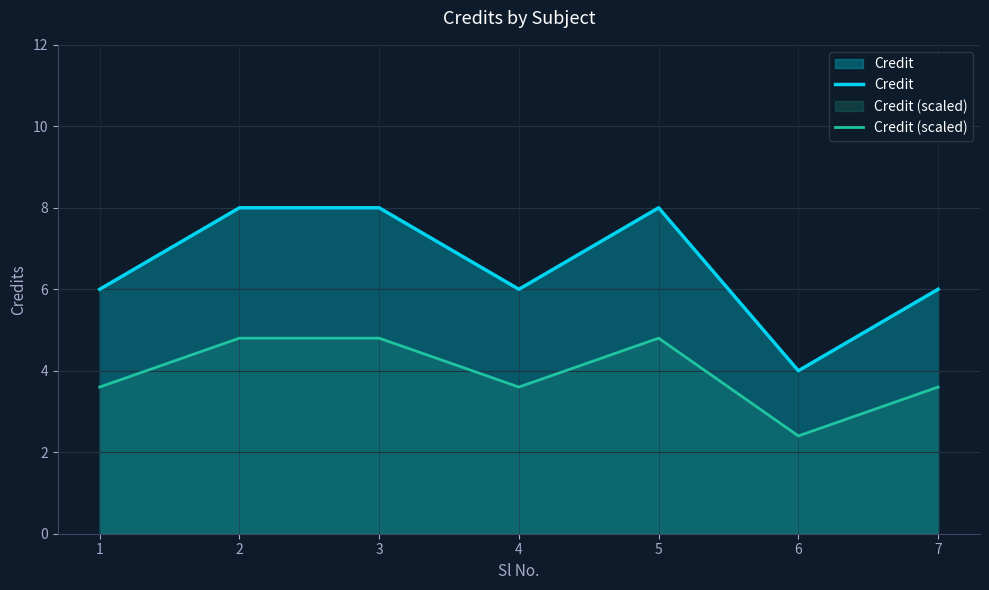

What is the value of the Credit point at the 5th from the left?

8.0